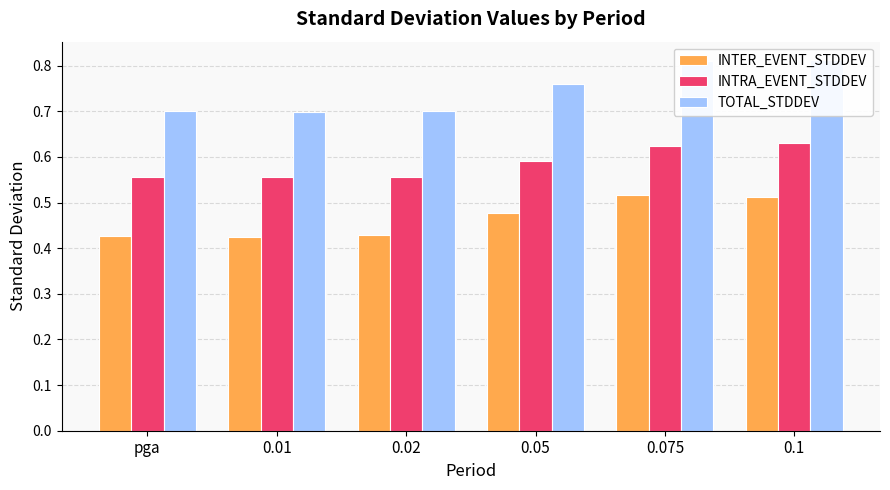

The INTRA_EVENT_STDDEV series shows 0.6 at pga. True or false?

True